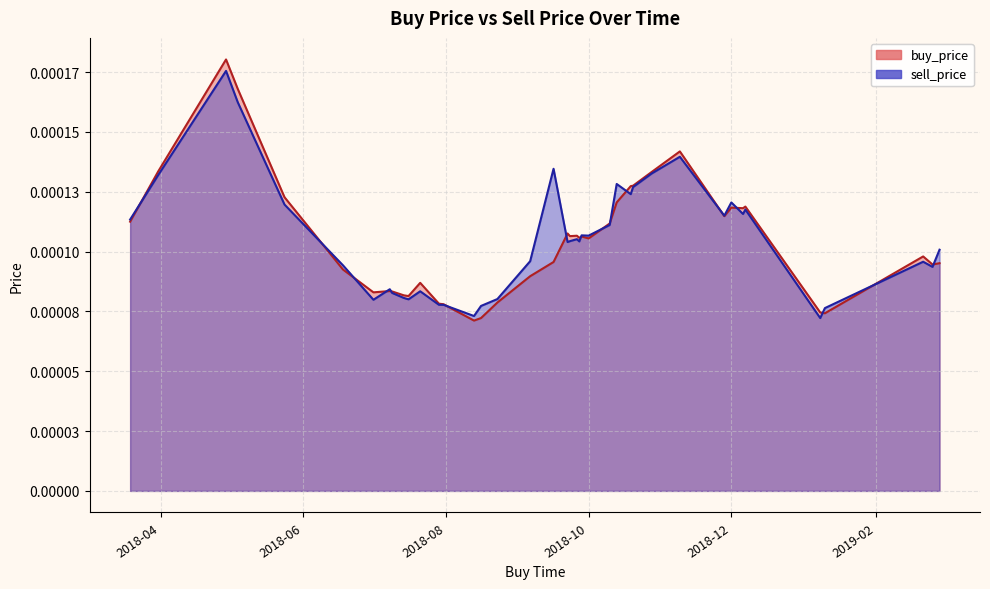

Count the sell_price values in the range 0 to 1.

40